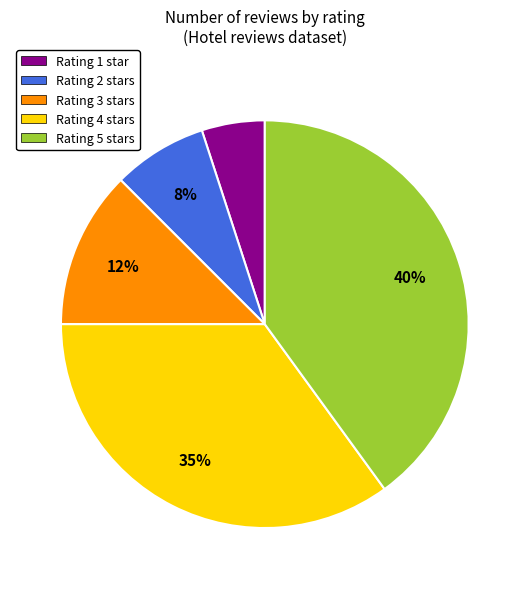

How many slices are in this pie chart?

5